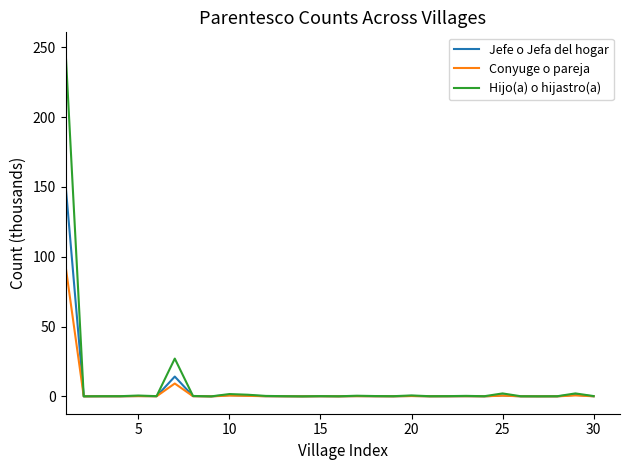

List the series in order of their peak value, highest first.

Hijo(a) o hijastro(a), Jefe o Jefa del hogar, Conyuge o pareja